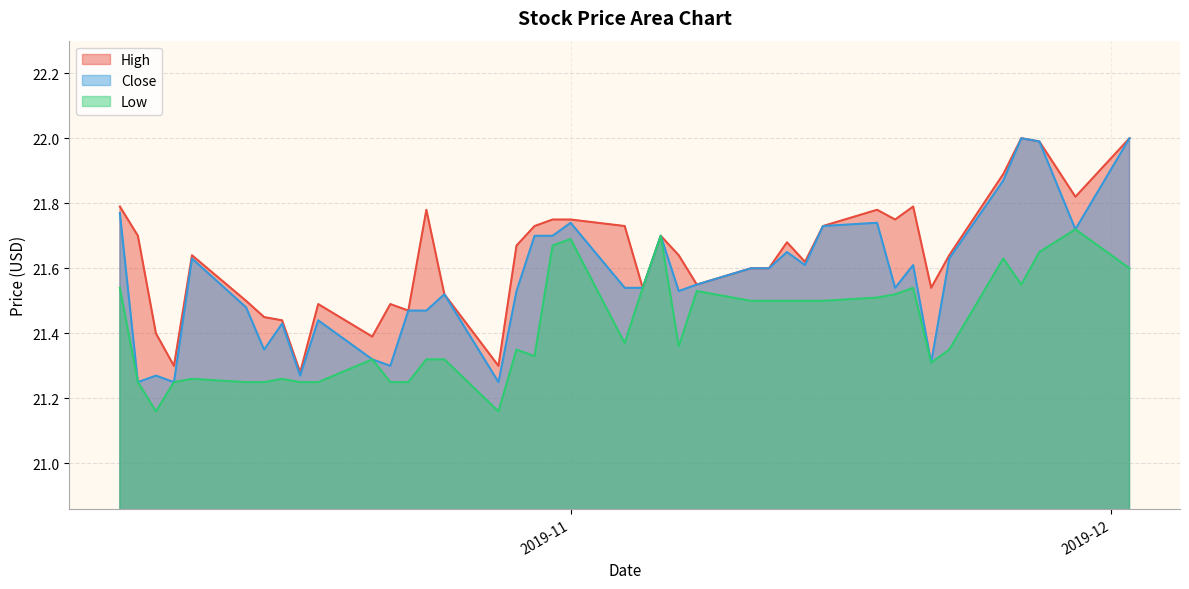

How many series are shown in this chart?

3